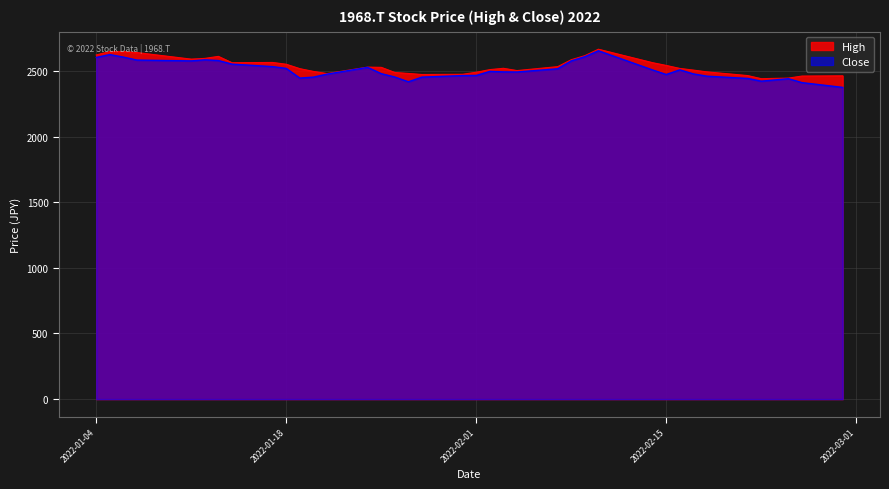

Does the chart display data point markers on the line(s)?

No